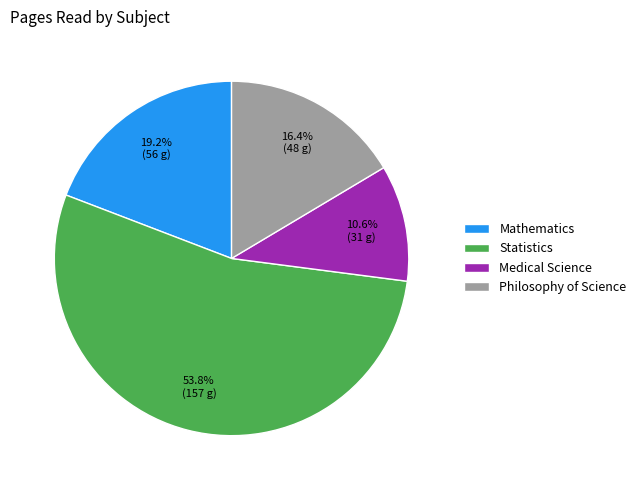

Count the number of slices in the pie.

4